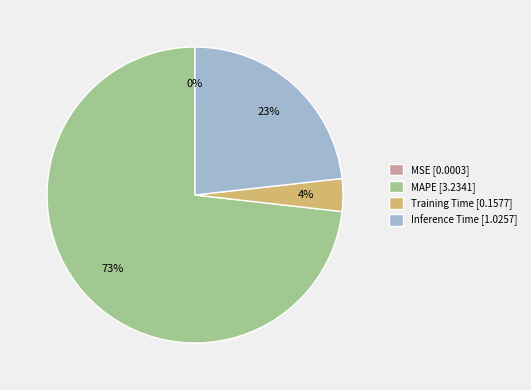

Is the sum of Training Time [0.1577] and MAPE [3.2341] greater than half?

Yes